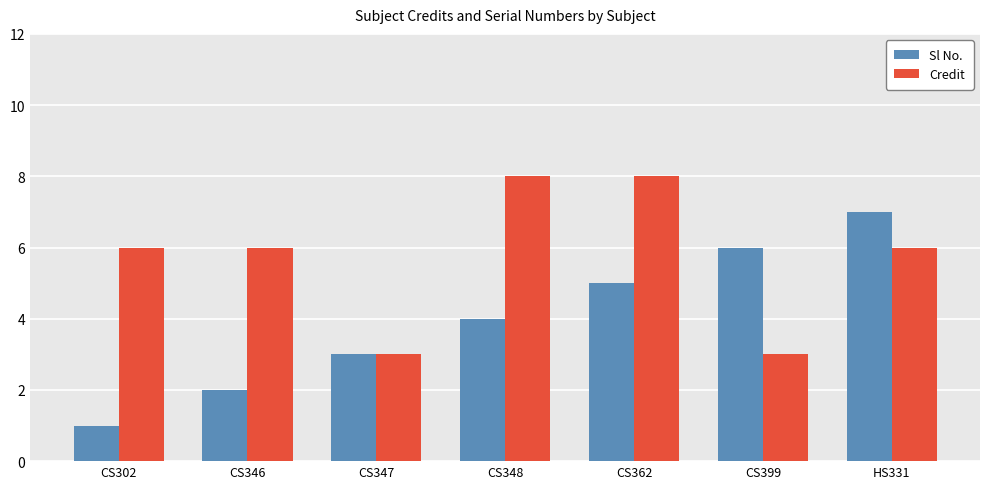

What is the value of the Credit bar at the 6th from the left?

3